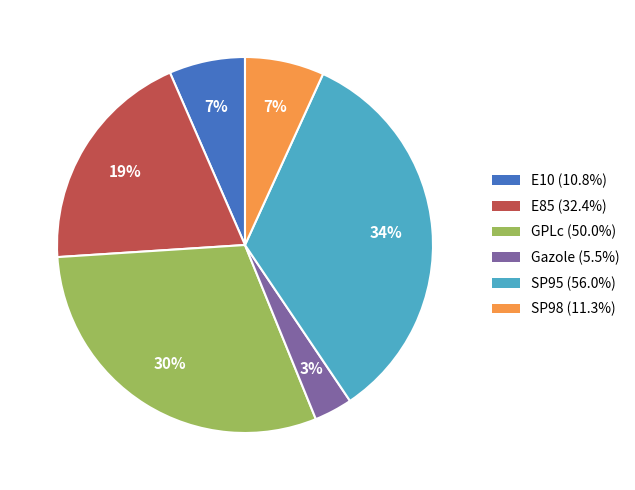

To the nearest percent, what is the difference between the SP95 and SP98 slice percentages?

27%